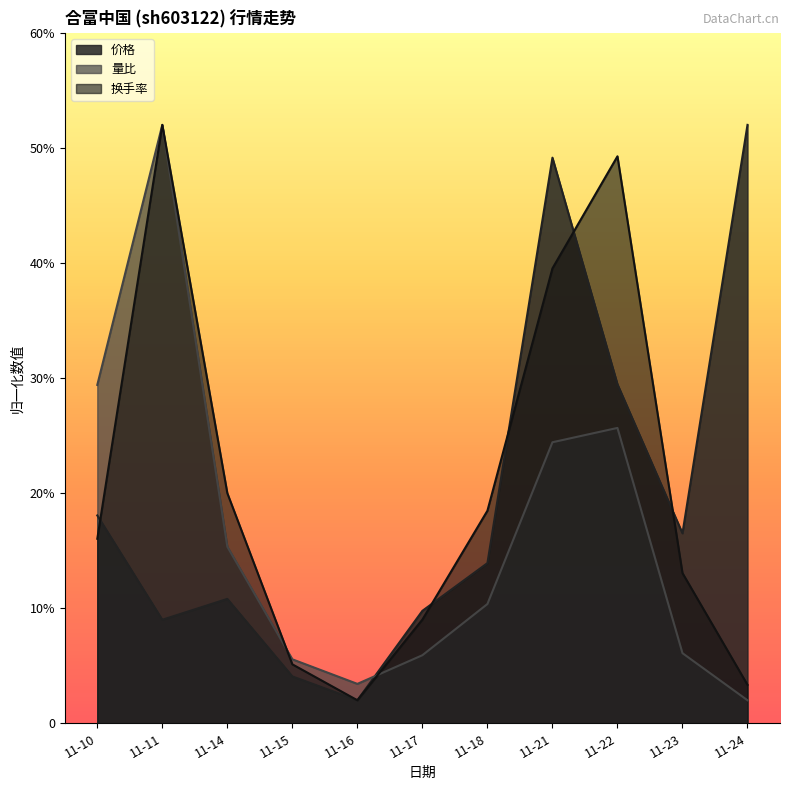

What is the total value across all series at 11-10?

63.5